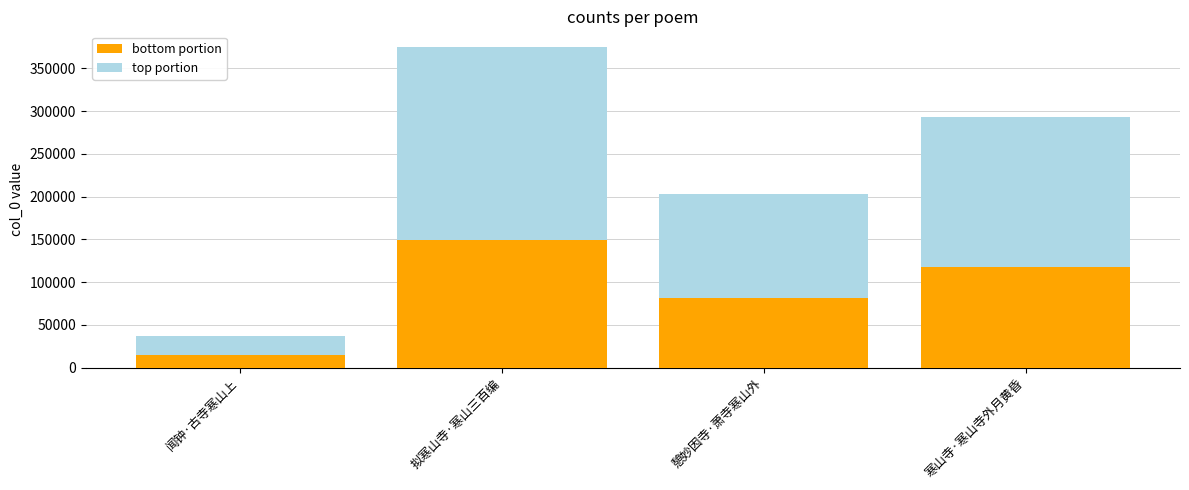

What are all the series names shown in the legend?

bottom portion, top portion